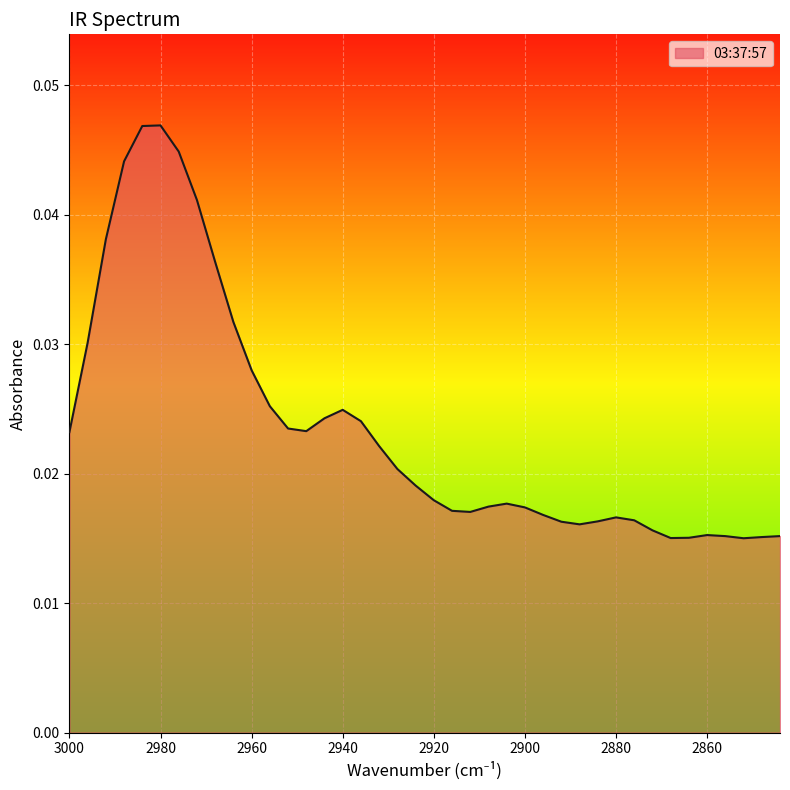

Count the values in the range 0 to 1.

40